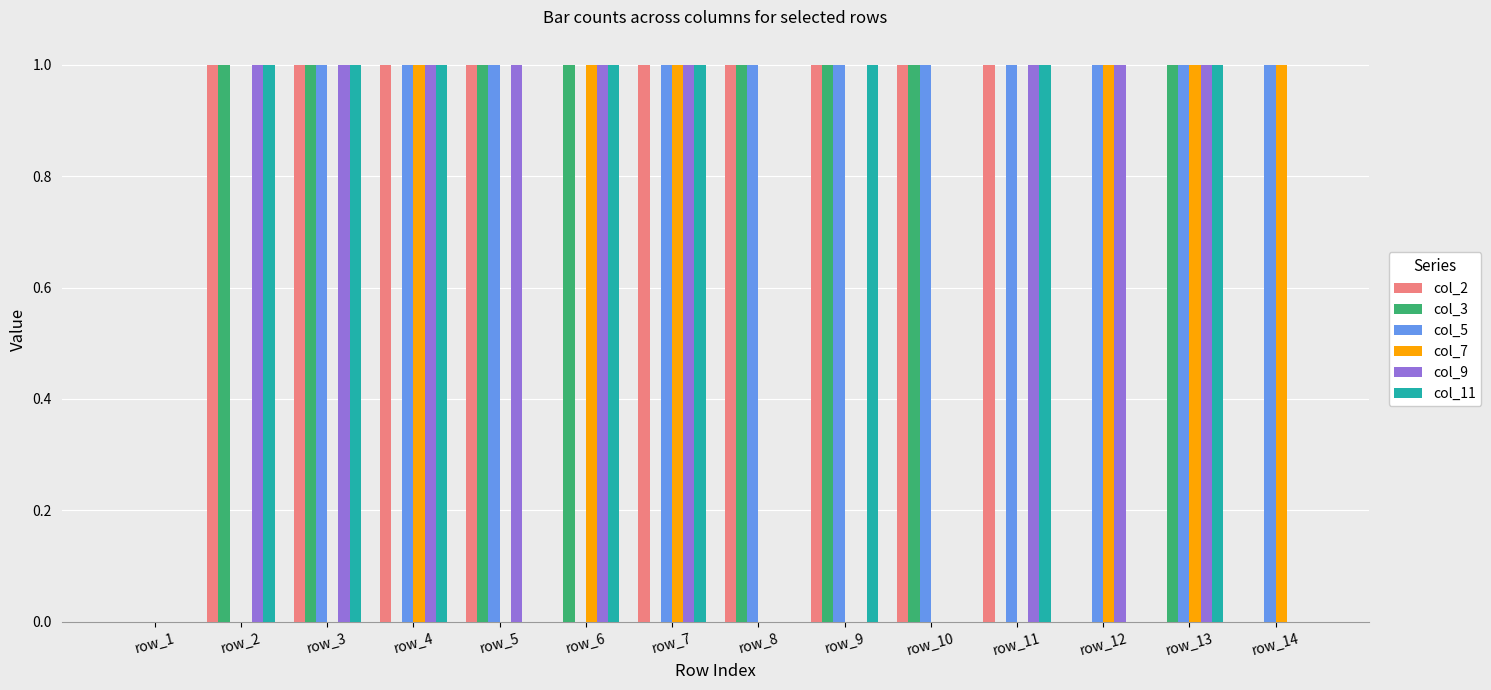

How many groups of bars are there?

14